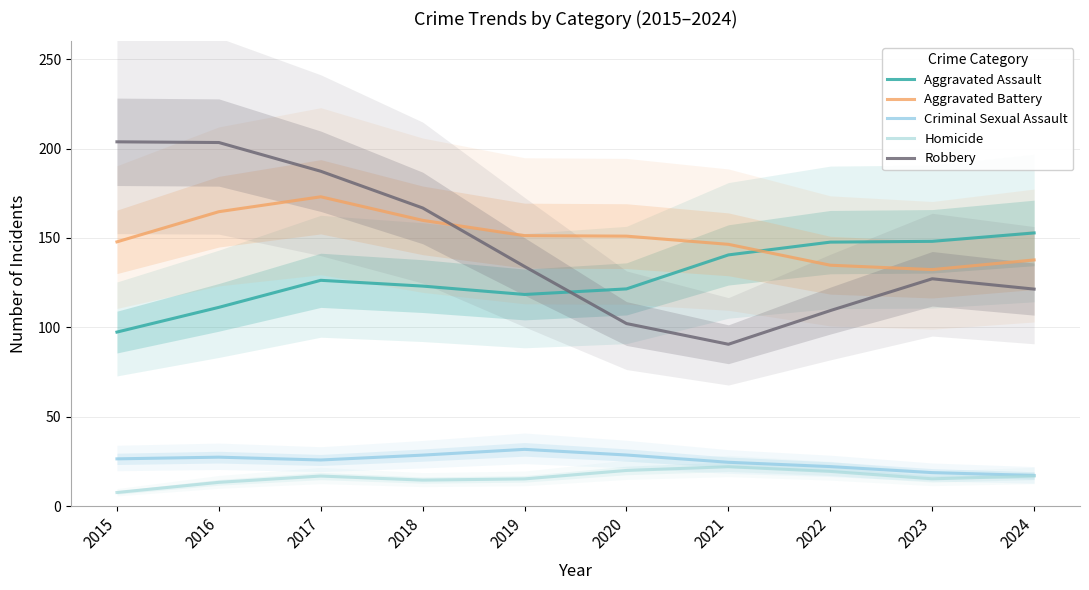

What is the spread (max minus min) of values at 2016?

190.1